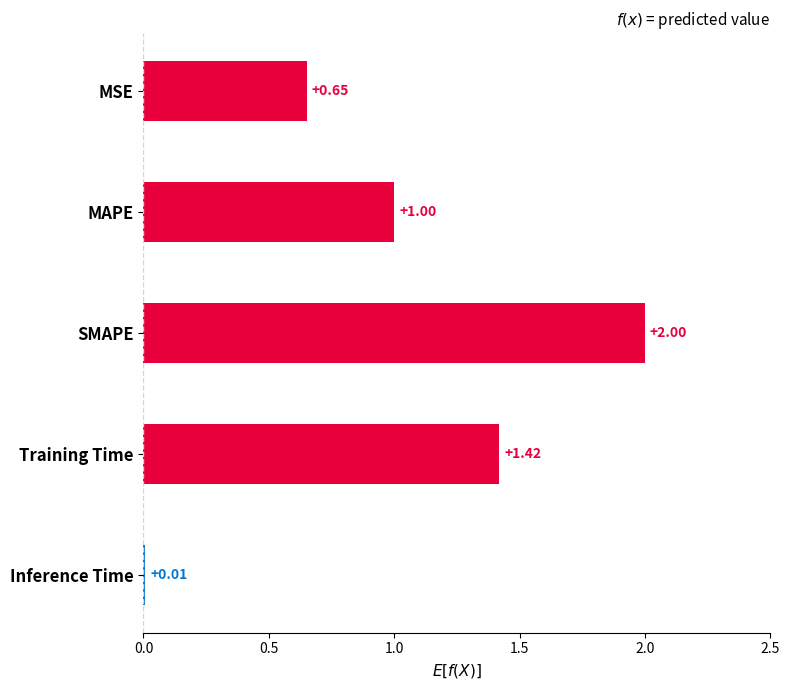

Where is the data nearest to the value 1?

MAPE